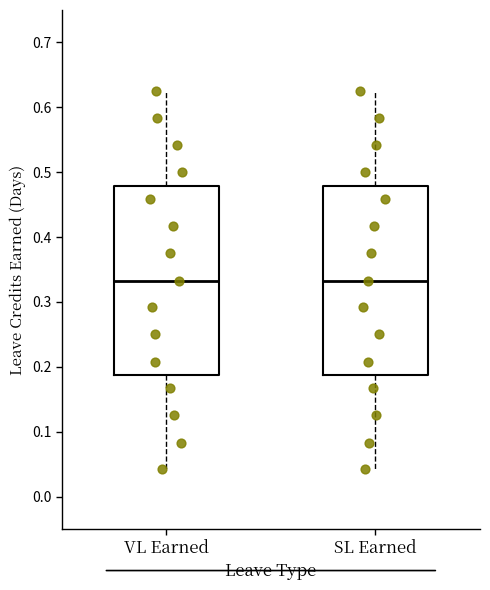

Reading left to right, transcribe this box plot: for each box, give where its median line is, the range the box spans, and where its two whiskers end, as read against the y-axis. The values are not printed on the chart, so give them approximately, as read against the axis.

VL Earned: median 0.33, box 0.19 to 0.48, whiskers 0.04 to 0.63
SL Earned: median 0.33, box 0.19 to 0.48, whiskers 0.04 to 0.63